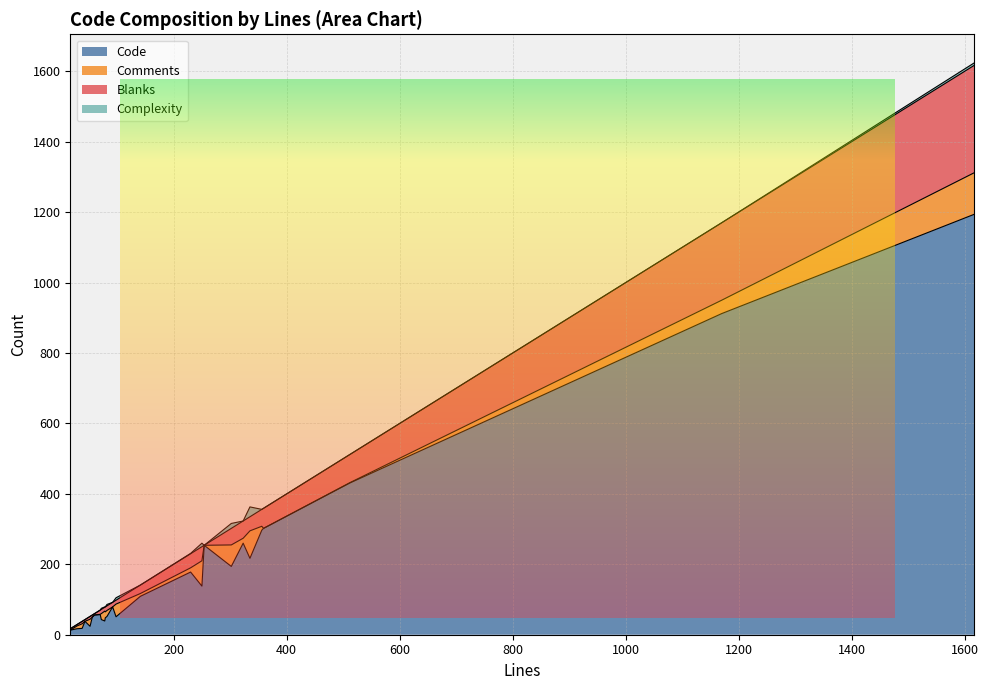

Which category has the lowest value across all series?

92